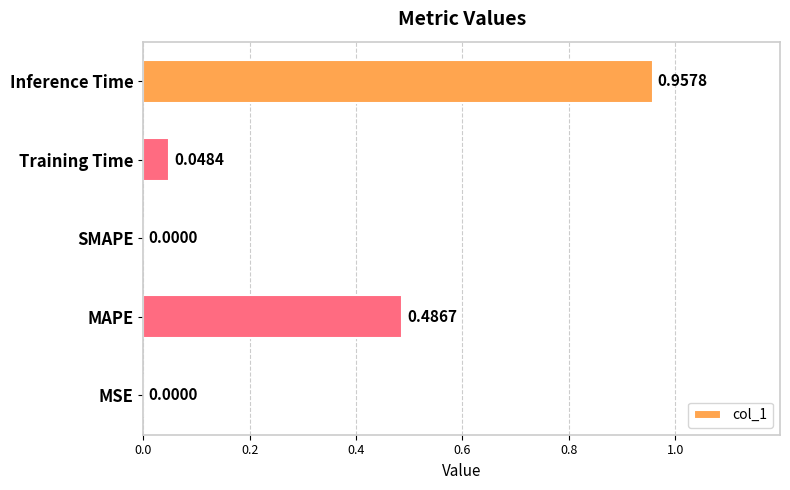

What is the sum of all values?

1.5